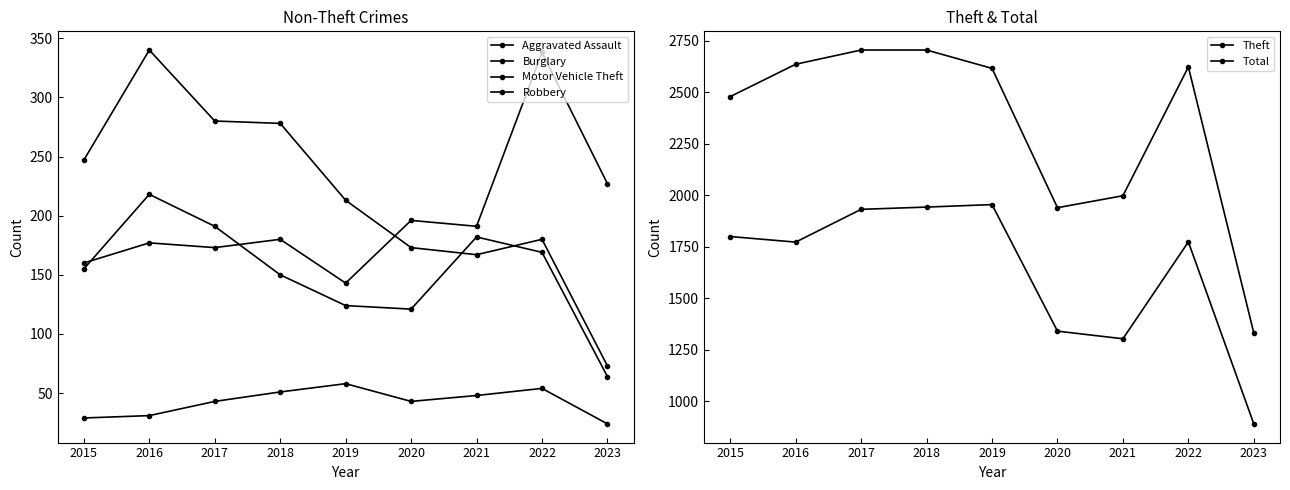

What is the value of the Motor Vehicle Theft point at the 4th from the left?

180